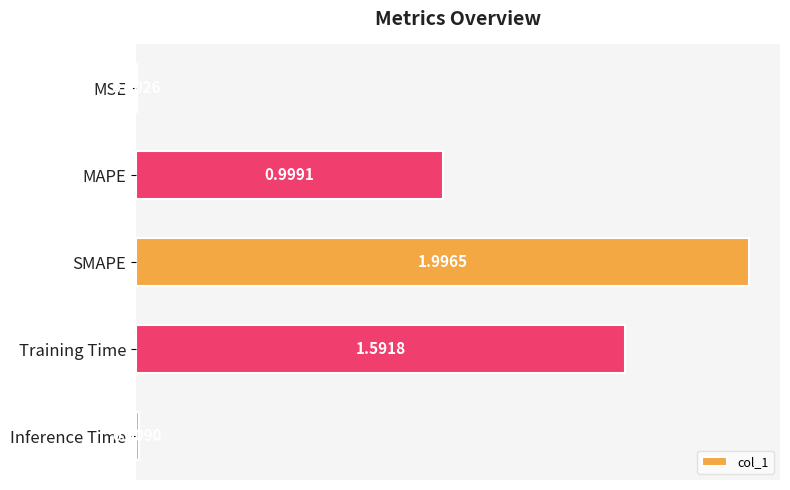

Where is the data nearest to the value 0?

MSE